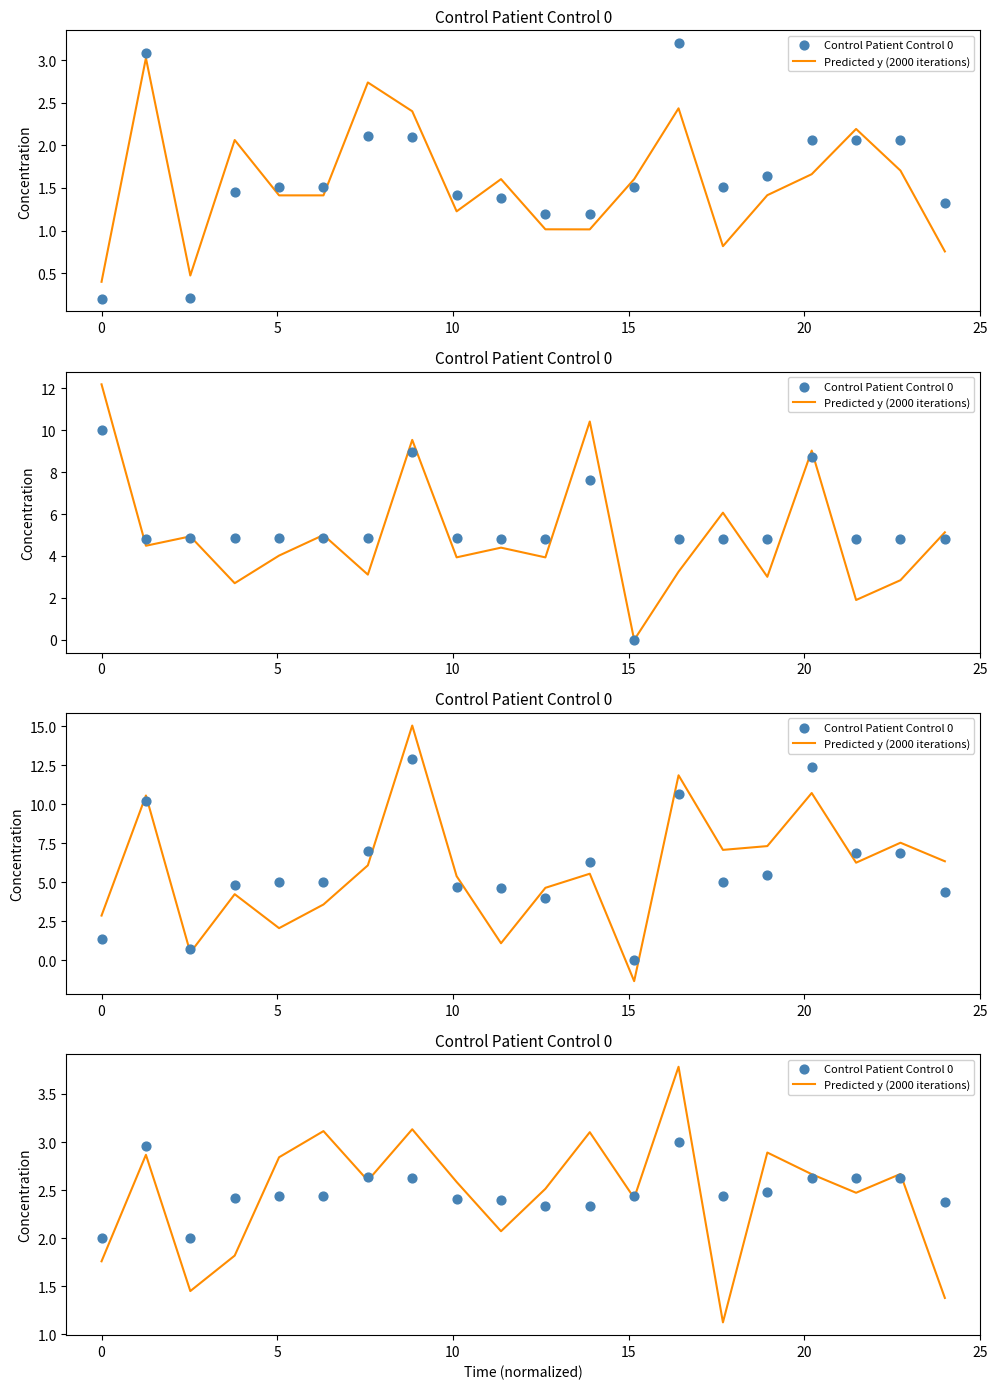

At how many categories does at least one series exceed 2?

19